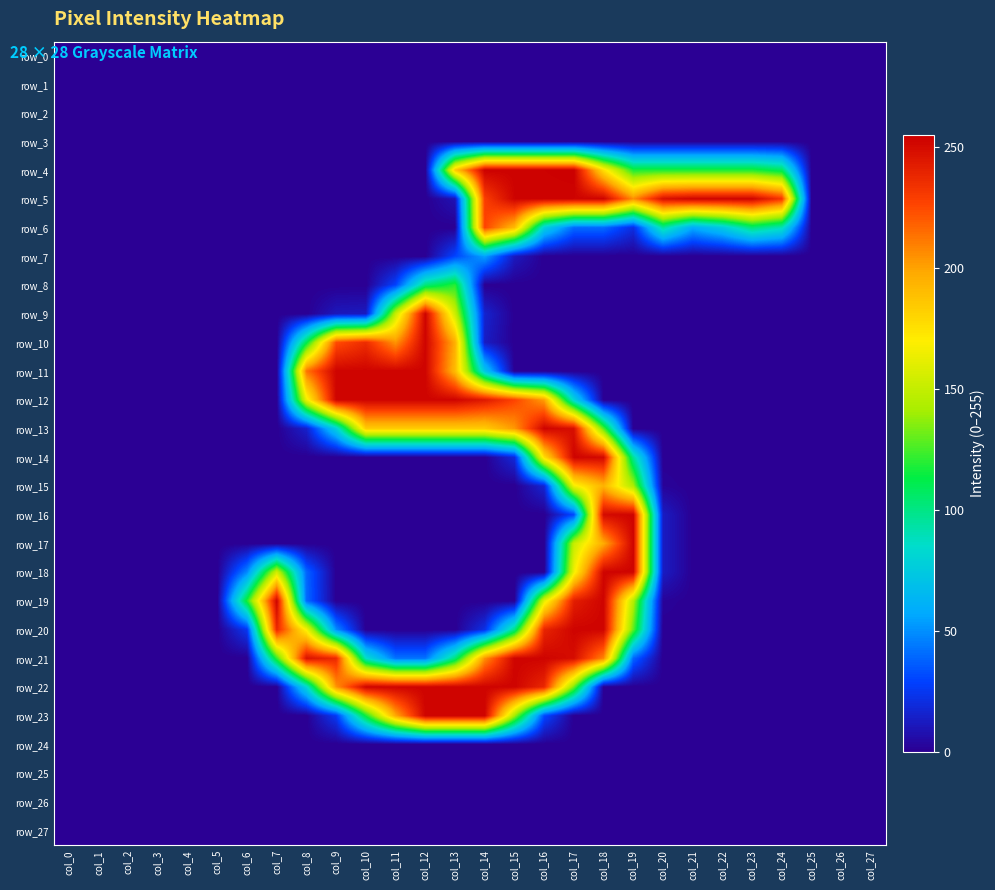

Reading left to right, what are all the values shown in this chart?

row_0: 0	0	0	0	0	0	0	0	0	0	0	0	0	0	0	0	0	0	0	0	0	0	0	0	0	0	0	0
row_1: 0	0	0	0	0	0	0	0	0	0	0	0	0	0	0	0	0	0	0	0	0	0	0	0	0	0	0	0
row_2: 0	0	0	0	0	0	0	0	0	0	0	0	0	0	0	0	0	0	0	0	0	0	0	0	0	0	0	0
row_3: 0	0	0	0	0	0	0	0	0	0	0	0	0	0	0	0	0	0	0	0	0	0	0	0	0	0	0	0
row_4: 0	0	0	0	0	0	0	0	0	0	0	0	0	185	254	254	254	255	176	118	118	118	118	118	108	0	0	0
row_5: 0	0	0	0	0	0	0	0	0	0	0	0	0	9	229	253	253	253	253	206	248	253	253	253	232	0	0	0
row_6: 0	0	0	0	0	0	0	0	0	0	0	0	0	0	227	191	77	40	40	21	95	58	74	103	89	0	0	0
row_7: 0	0	0	0	0	0	0	0	0	0	0	0	0	30	55	12	0	0	0	0	0	0	0	0	0	0	0	0
row_8: 0	0	0	0	0	0	0	0	0	0	0	29	102	120	0	0	0	0	0	0	0	0	0	0	0	0	0	0
row_9: 0	0	0	0	0	0	0	0	0	11	12	151	253	153	16	0	0	0	0	0	0	0	0	0	0	0	0	0
row_10: 0	0	0	0	0	0	0	0	111	224	236	204	253	196	13	0	0	0	0	0	0	0	0	0	0	0	0	0
row_11: 0	0	0	0	0	0	0	0	213	253	253	253	253	191	72	0	0	0	0	0	0	0	0	0	0	0	0	0
row_12: 0	0	0	0	0	0	0	0	164	253	253	253	253	253	244	227	201	80	0	0	0	0	0	0	0	0	0	0
row_13: 0	0	0	0	0	0	0	0	15	77	184	184	184	184	184	203	253	248	127	0	0	0	0	0	0	0	0	0
row_14: 0	0	0	0	0	0	0	0	0	0	0	0	0	0	0	19	177	253	251	96	0	0	0	0	0	0	0	0
row_15: 0	0	0	0	0	0	0	0	0	0	0	0	0	0	0	0	17	166	194	143	2	0	0	0	0	0	0	0
row_16: 0	0	0	0	0	0	0	0	0	0	0	0	0	0	0	0	0	31	250	253	13	0	0	0	0	0	0	0
row_17: 0	0	0	0	0	0	0	0	0	0	0	0	0	0	0	0	0	151	197	253	13	0	0	0	0	0	0	0
row_18: 0	0	0	0	0	0	48	155	39	0	0	0	0	0	0	0	0	165	253	253	13	0	0	0	0	0	0	0
row_19: 0	0	0	0	0	0	118	253	40	0	0	0	0	0	0	0	161	242	253	145	2	0	0	0	0	0	0	0
row_20: 0	0	0	0	0	0	25	238	167	49	0	0	0	0	22	100	239	253	253	129	0	0	0	0	0	0	0	0
row_21: 0	0	0	0	0	0	0	122	247	237	86	42	42	102	205	253	253	249	208	39	0	0	0	0	0	0	0	0
row_22: 0	0	0	0	0	0	0	0	81	204	253	253	253	253	253	253	238	132	0	0	0	0	0	0	0	0	0	0
row_23: 0	0	0	0	0	0	0	0	0	26	116	198	253	253	253	141	31	0	0	0	0	0	0	0	0	0	0	0
row_24: 0	0	0	0	0	0	0	0	0	0	0	0	0	0	0	0	0	0	0	0	0	0	0	0	0	0	0	0
row_25: 0	0	0	0	0	0	0	0	0	0	0	0	0	0	0	0	0	0	0	0	0	0	0	0	0	0	0	0
row_26: 0	0	0	0	0	0	0	0	0	0	0	0	0	0	0	0	0	0	0	0	0	0	0	0	0	0	0	0
row_27: 0	0	0	0	0	0	0	0	0	0	0	0	0	0	0	0	0	0	0	0	0	0	0	0	0	0	0	0